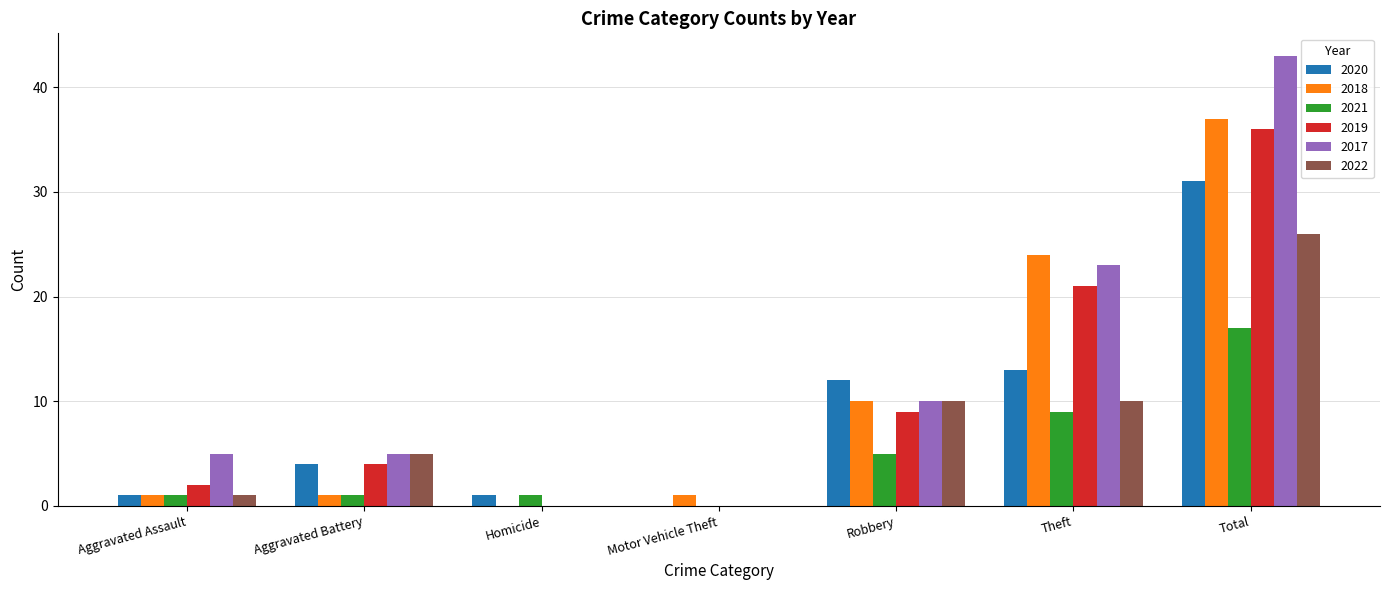

Is it true that 2021 equals 15 at Theft?

False